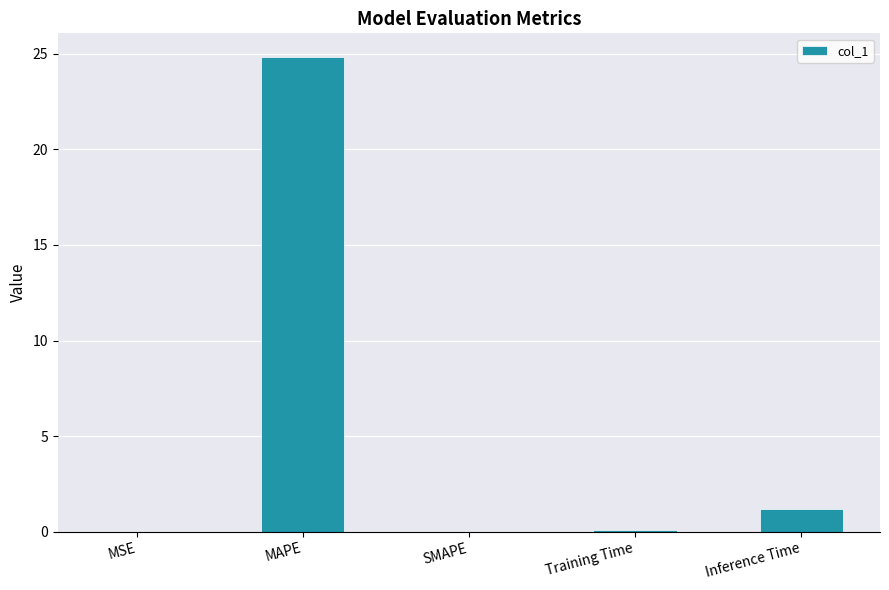

How many categories are shown in the chart?

5